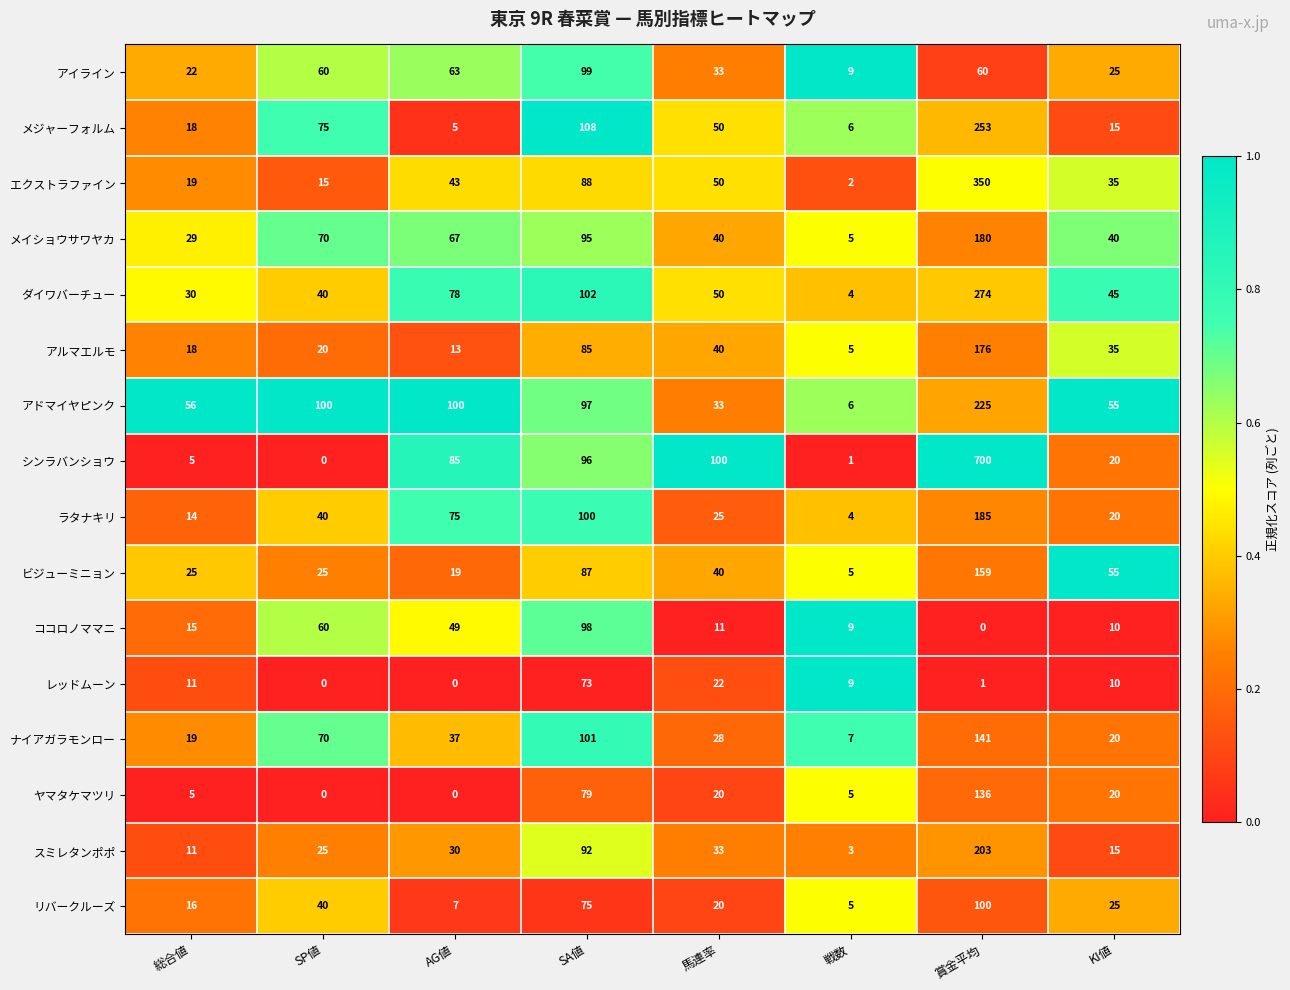

The エクストラファイン series shows 33 at 総合値. True or false?

False